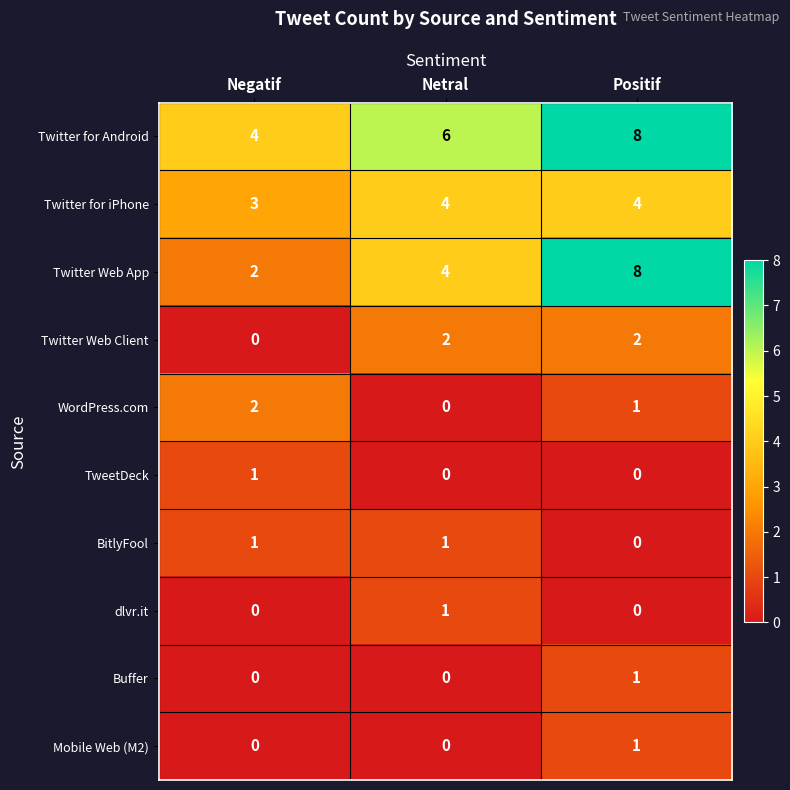

Which series changed the most between Netral and Positif?

Twitter Web App